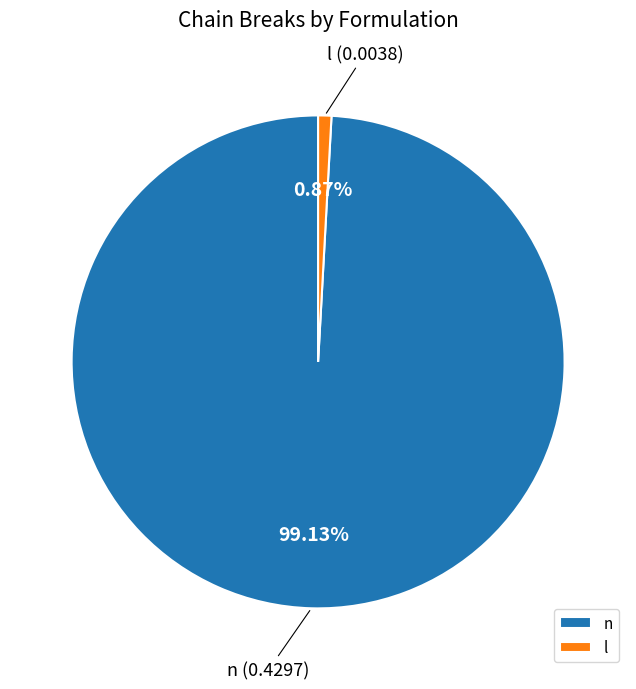

Which slice is the largest?

n